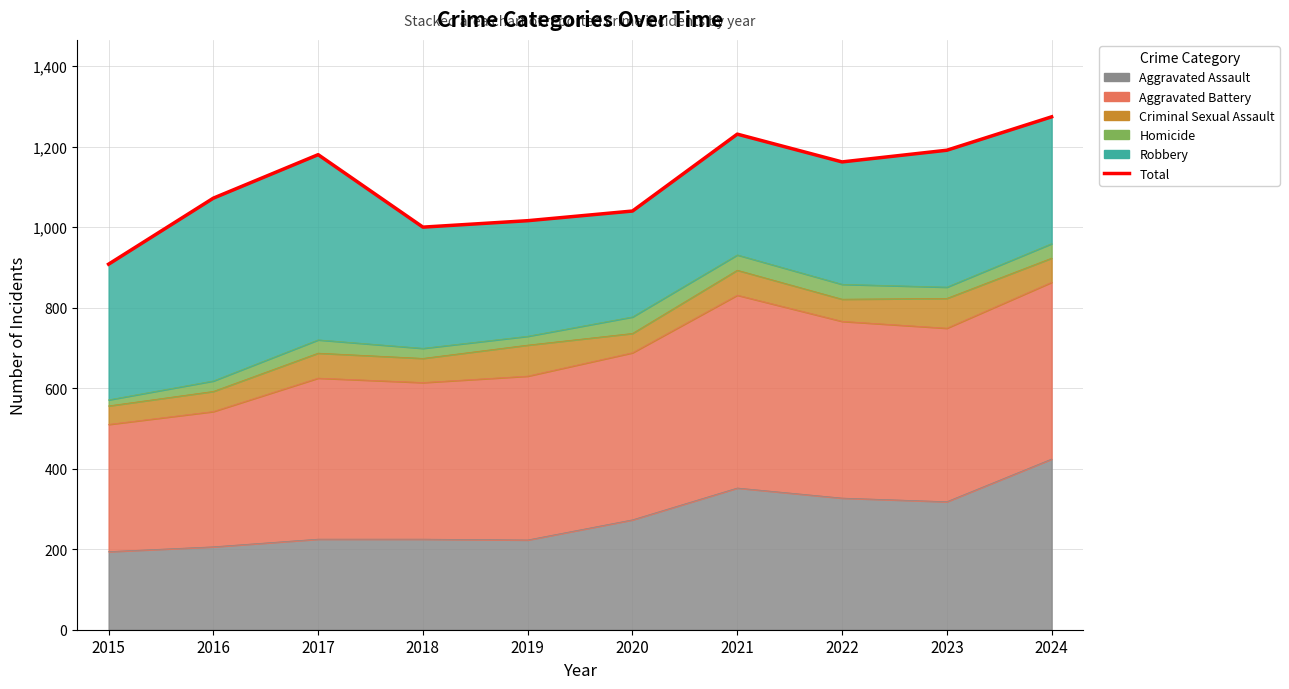

What is the difference between the second highest and second lowest values?

231